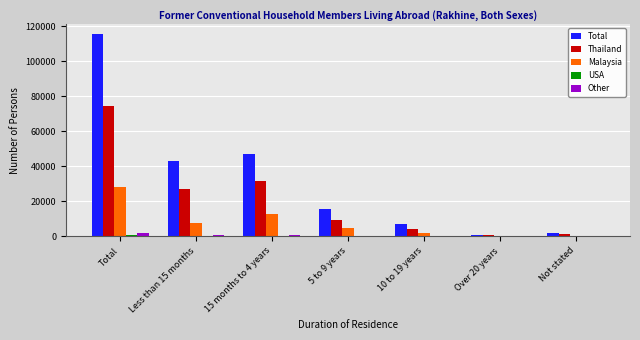

What is the sum of all Malaysia values?

56560